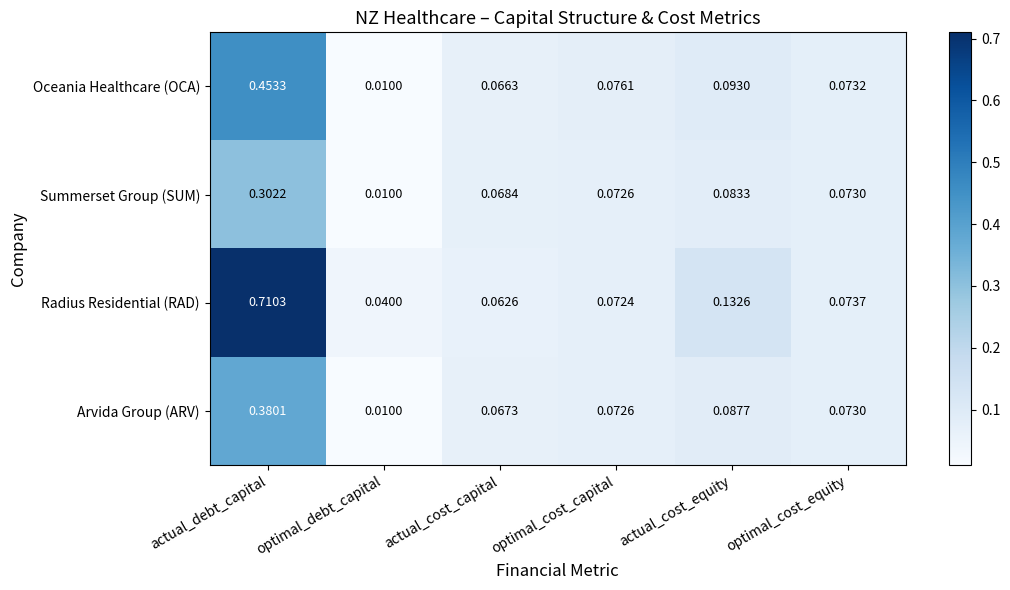

Which category has the lowest value across all series?

optimal_debt_capital